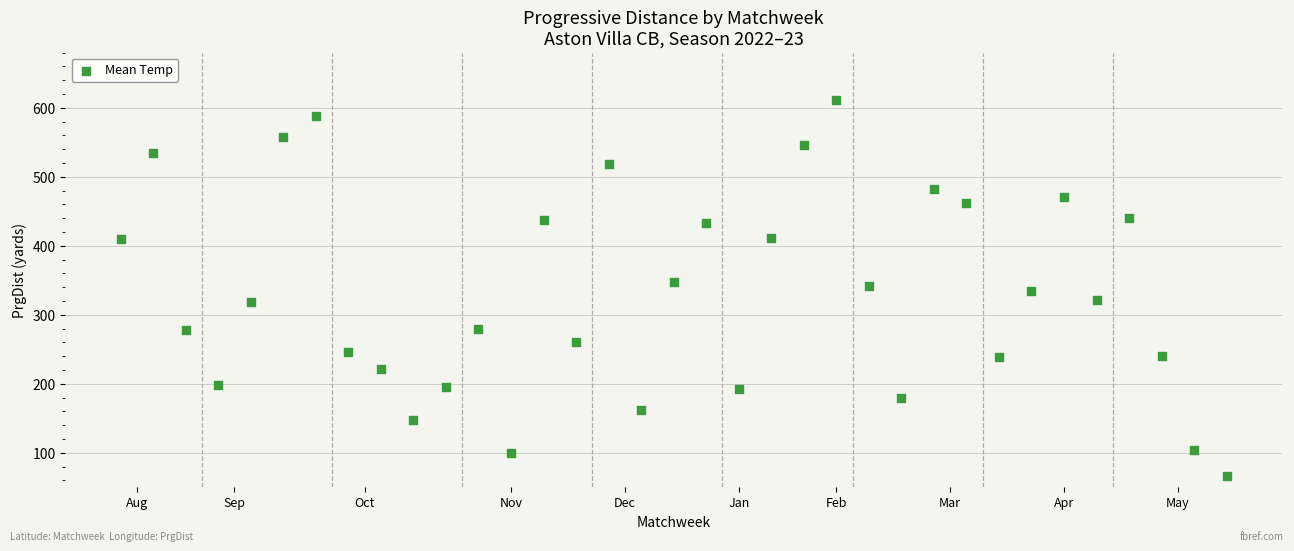

What is the range of Y values (max minus min)?

545